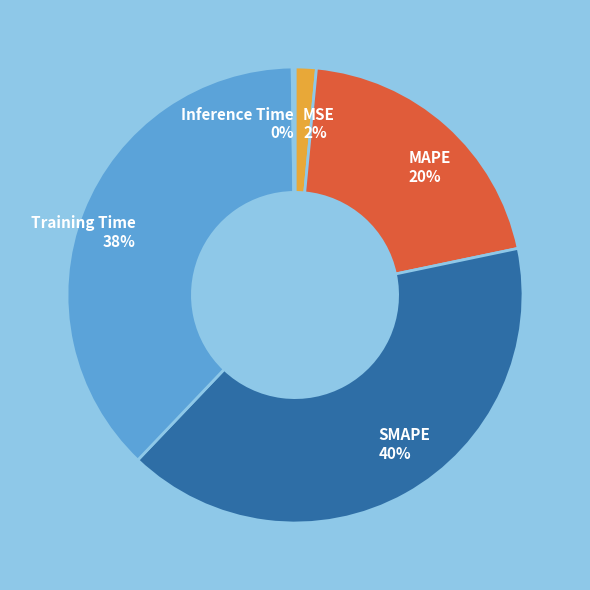

Is the sum of MAPE and Training Time greater than half?

Yes